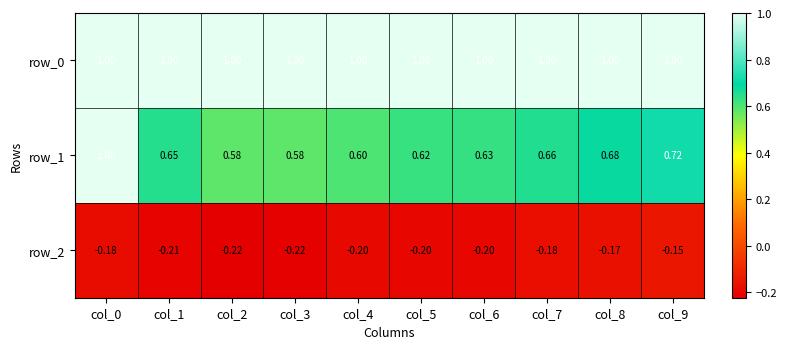

Is the value of row_0 at col_3 greater than the value of row_2 at col_7?

Yes